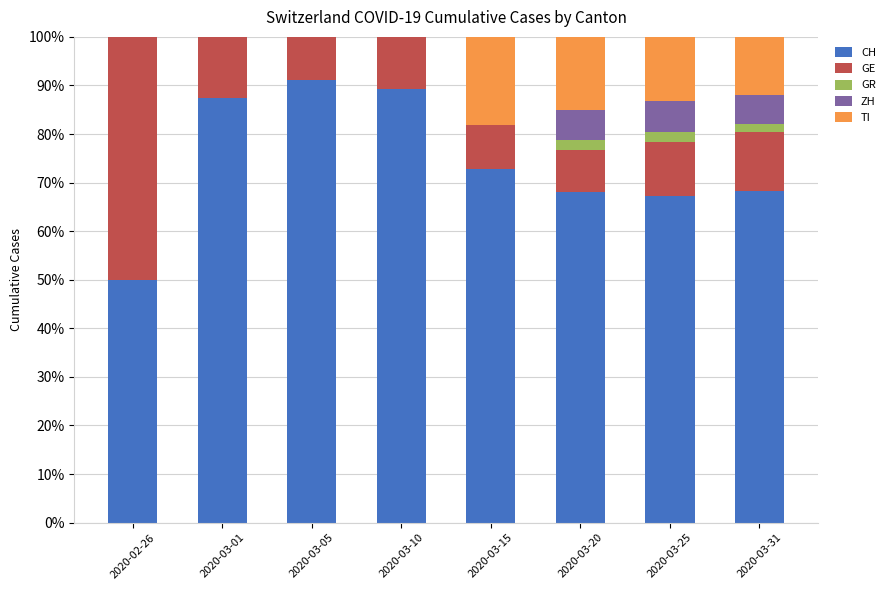

Which series has the largest range (max minus min)?

GE